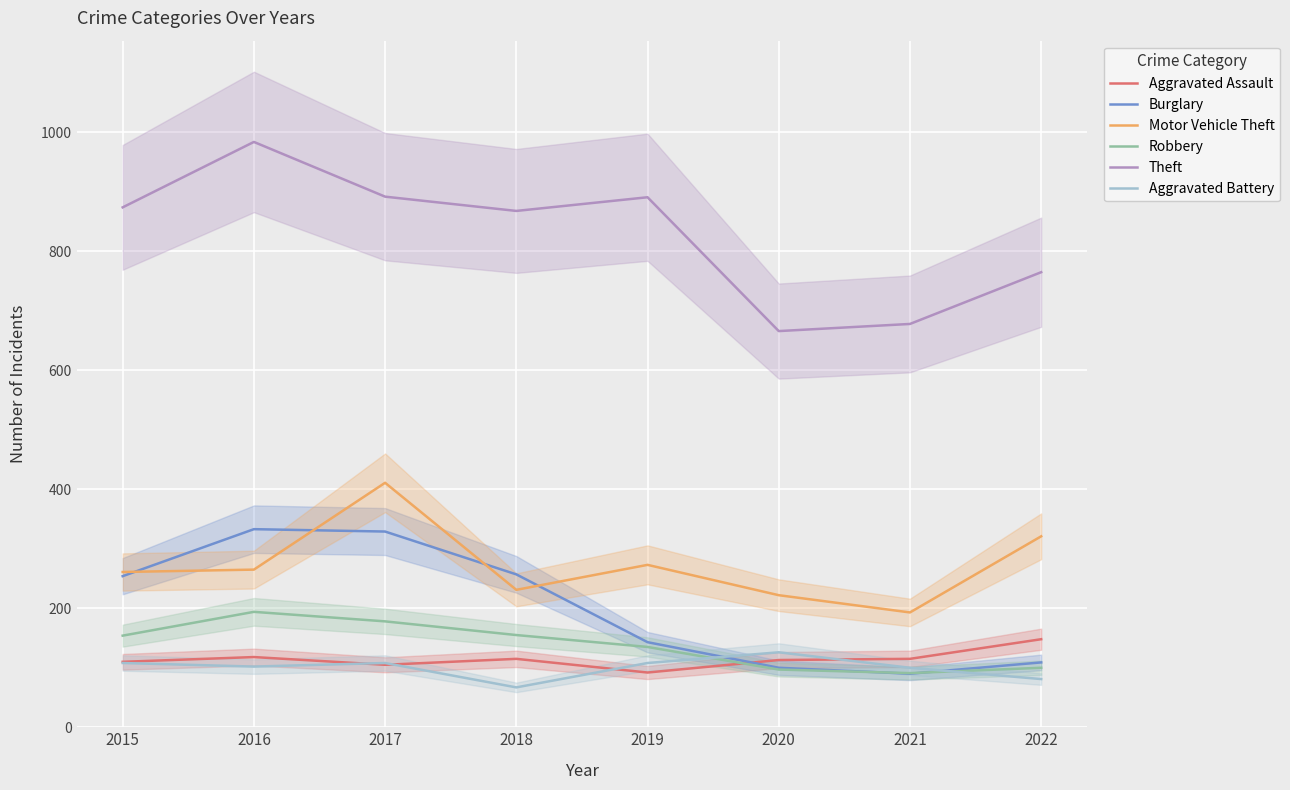

List the series in order of their peak value, lowest first.

Aggravated Battery, Aggravated Assault, Robbery, Burglary, Motor Vehicle Theft, Theft